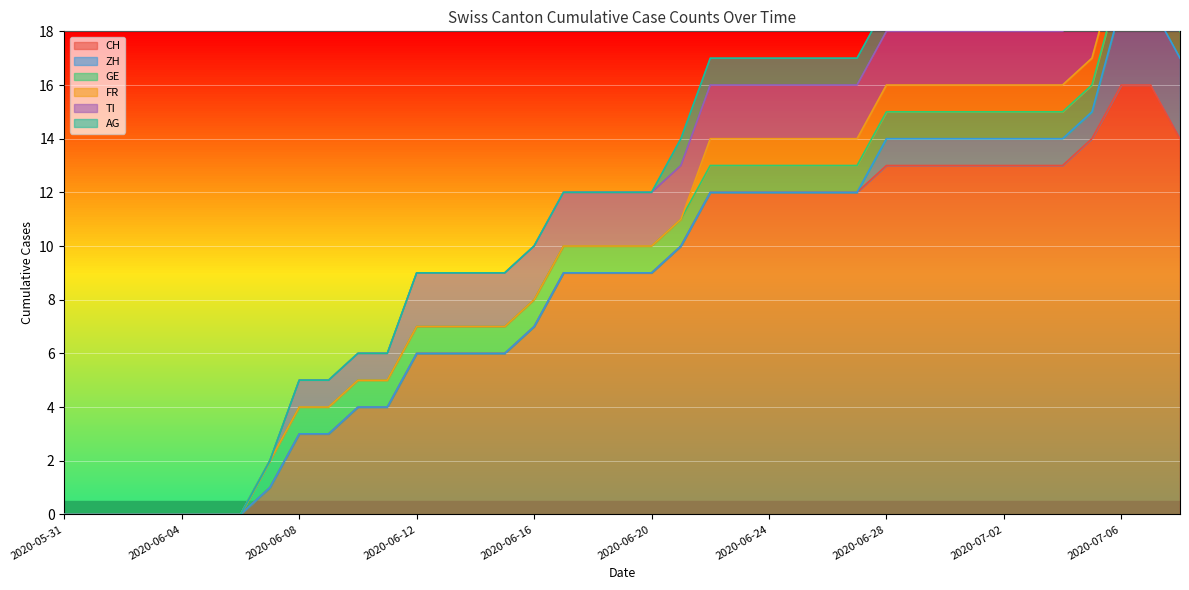

True or false: CH and TI intersect in this chart.

False